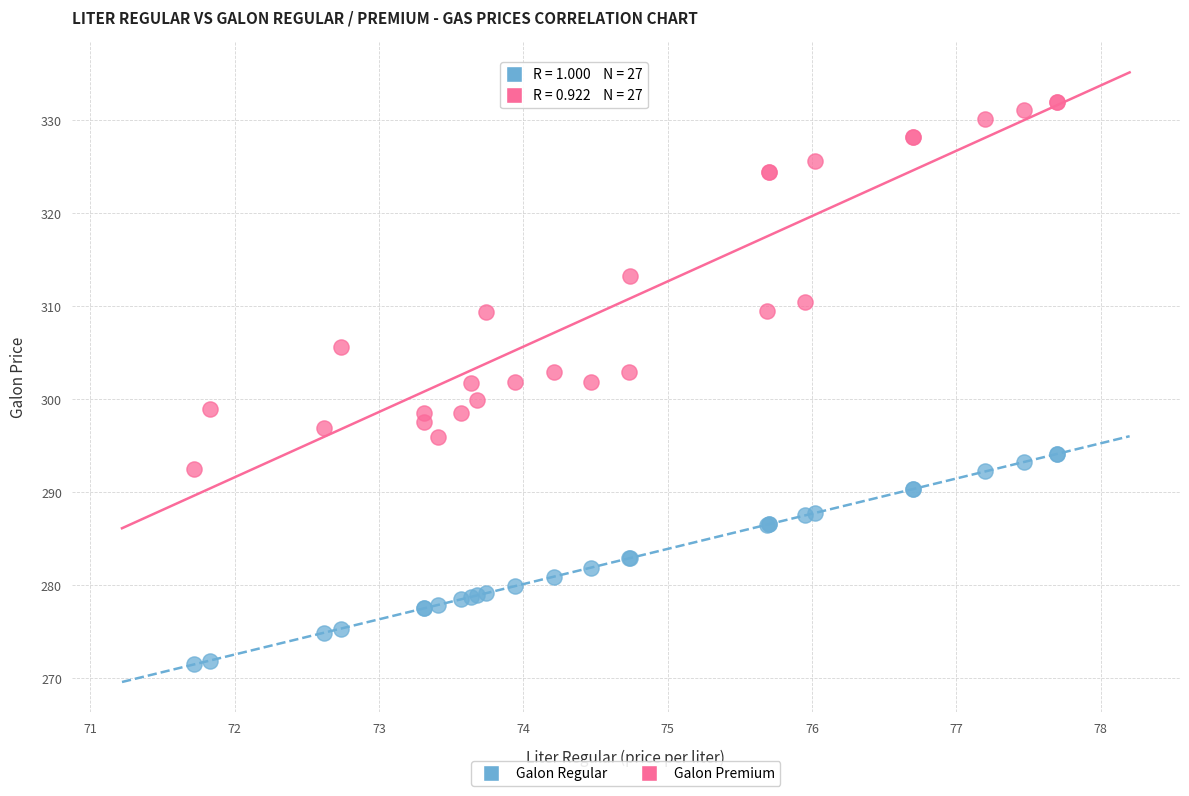

Which series contains the highest Y value?

Galon Premium